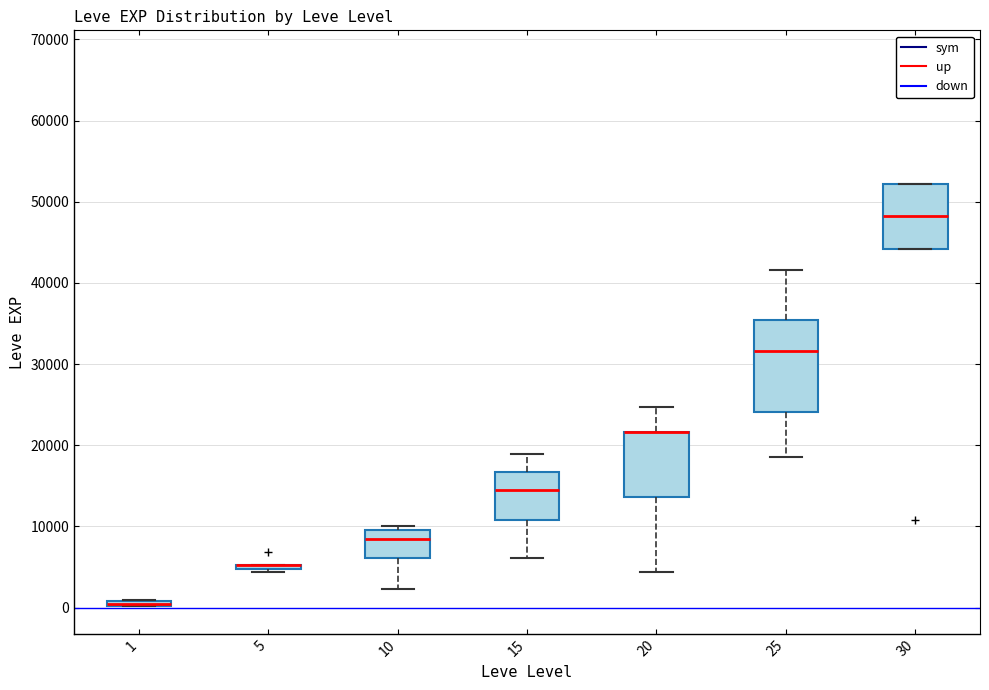

Where does the upper whisker of the box at x = 20 end on the y-axis? The values are not printed on the chart, so give them approximately, as read against the axis.

25000